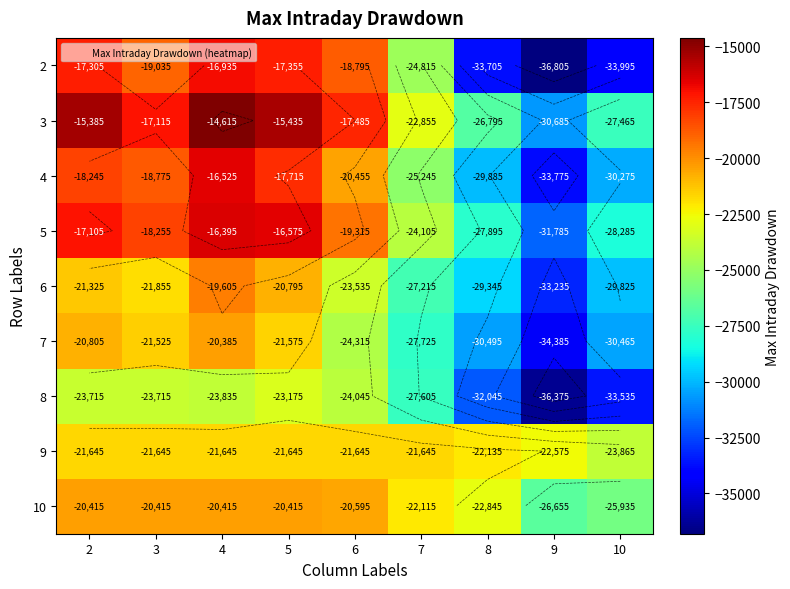

Rank the series at 3 from highest to lowest value.

3, 5, 4, 2, 10, 7, 9, 6, 8